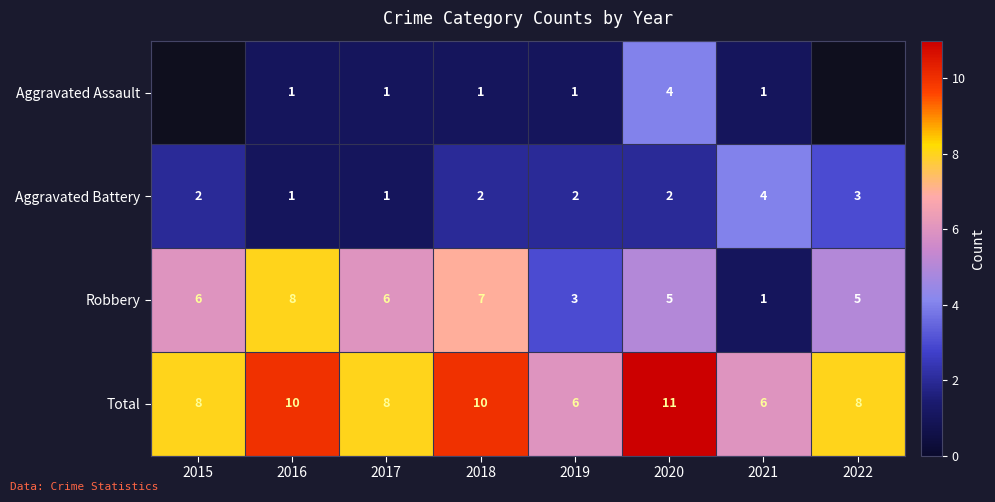

How many values in the Aggravated Battery series exceed 2?

2